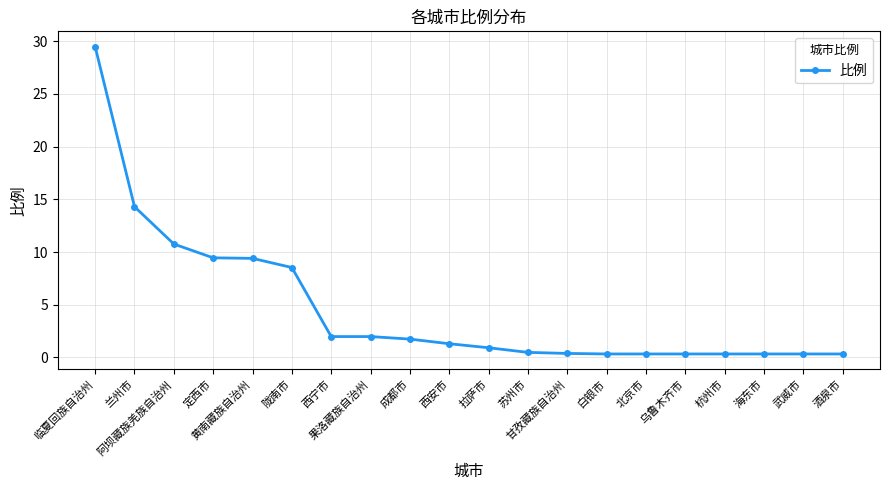

What is the maximum value shown in the chart?

29.5